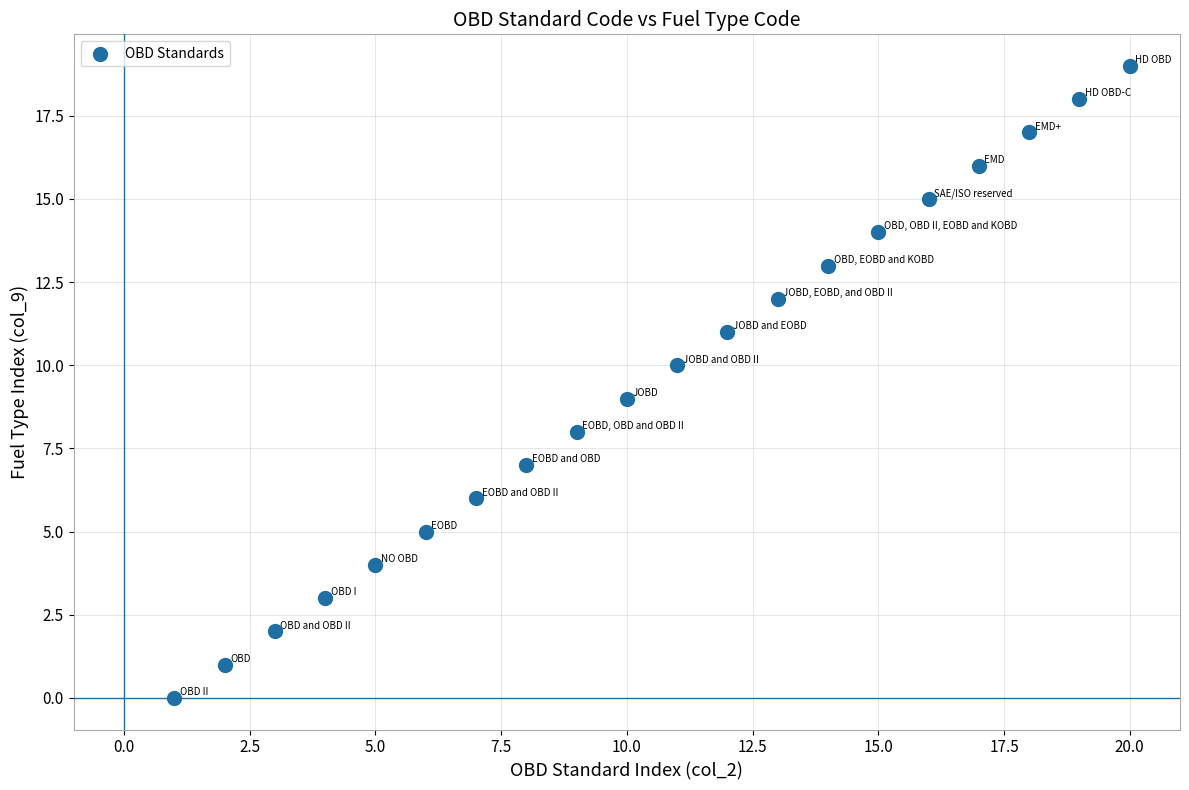

What is the range of Y values (max minus min)?

19